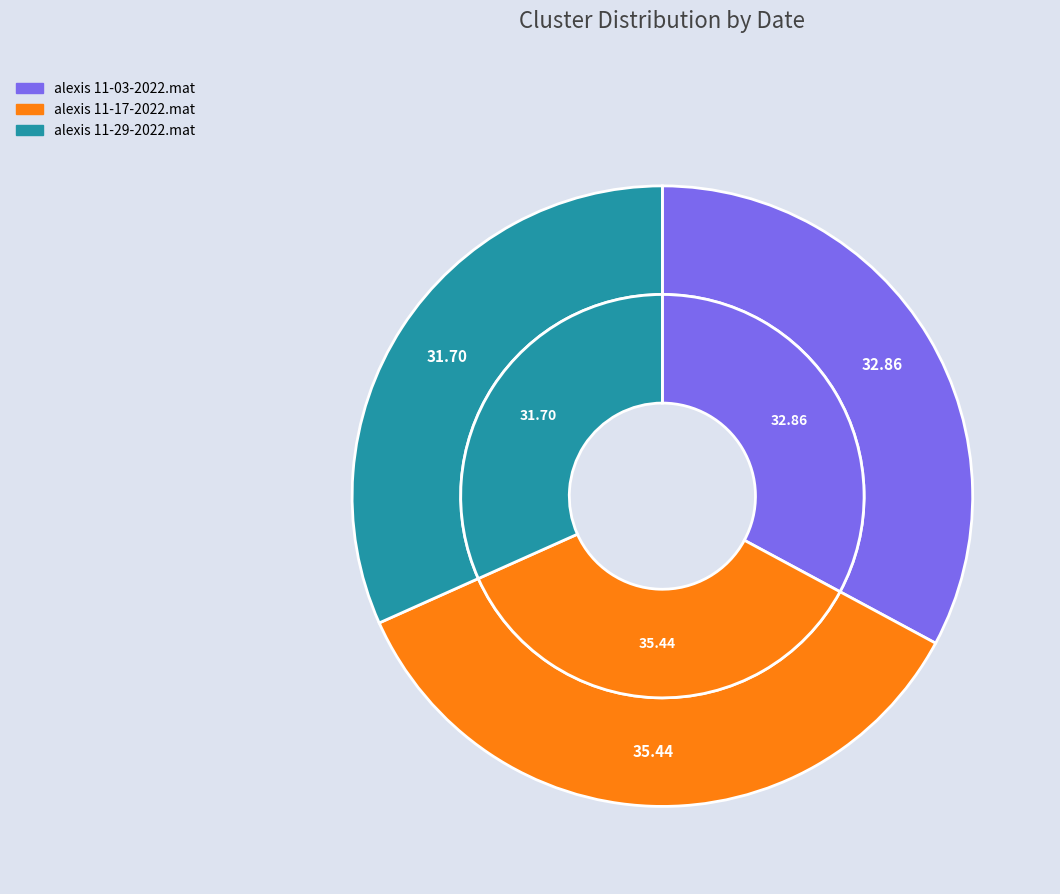

Rank the categories by value from highest to lowest.

alexis 11-17-2022.mat, alexis 11-03-2022.mat, alexis 11-29-2022.mat